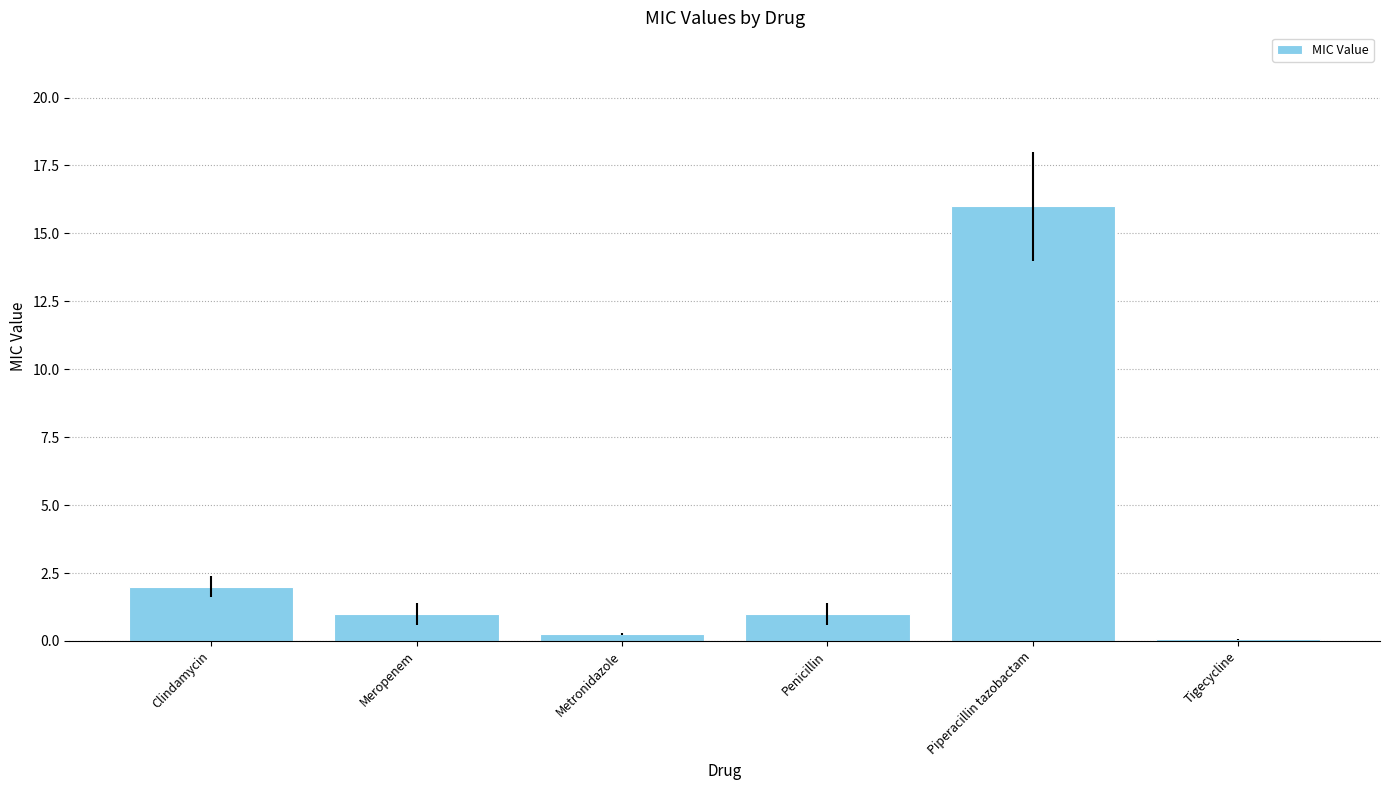

What is the sum of the values at Meropenem and Clindamycin?

3.0